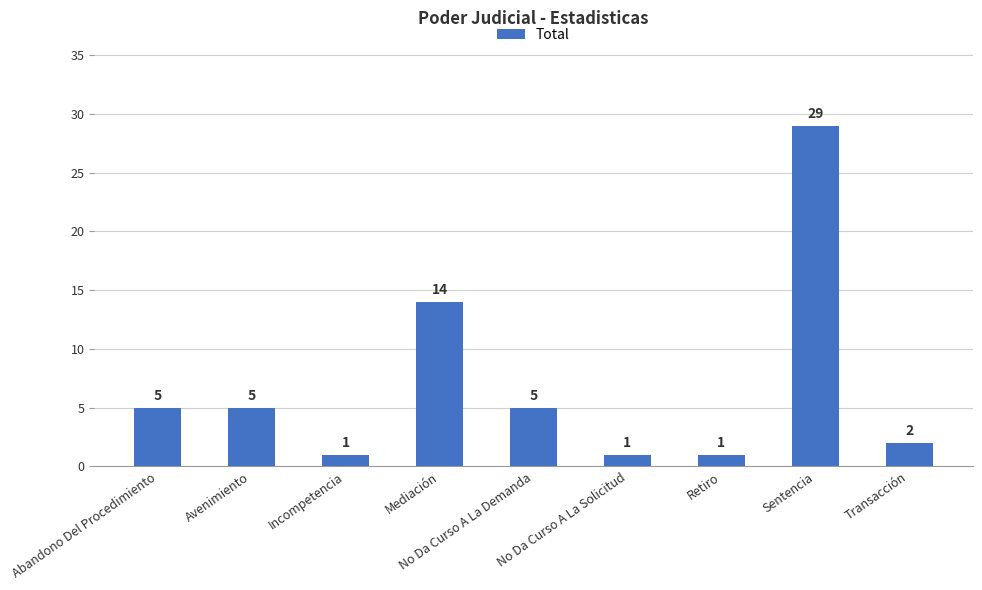

What is the difference between the values at No Da Curso A La Demanda and Mediación?

9